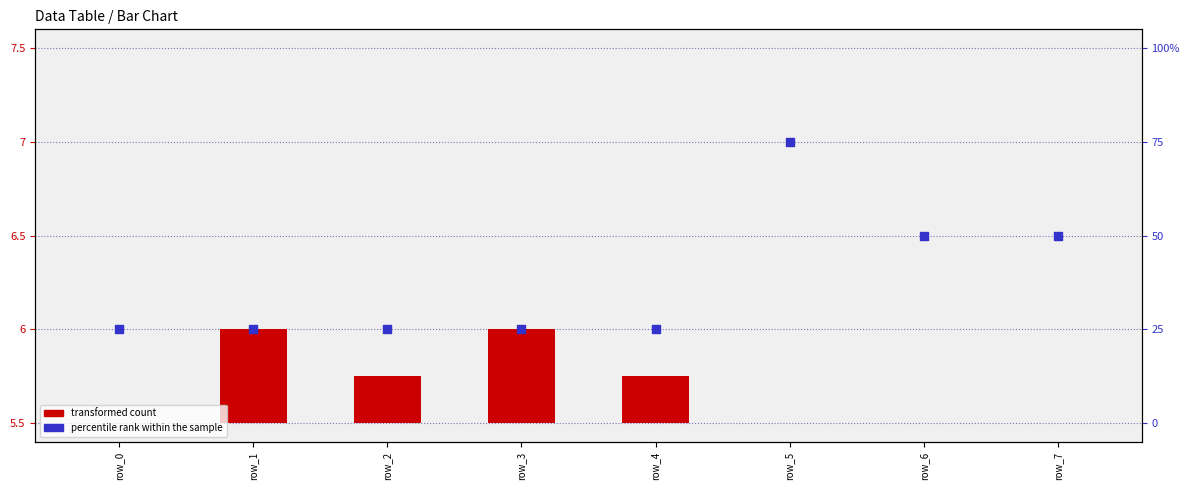

Which series has the widest spread of Y values?

percentile rank within the sample